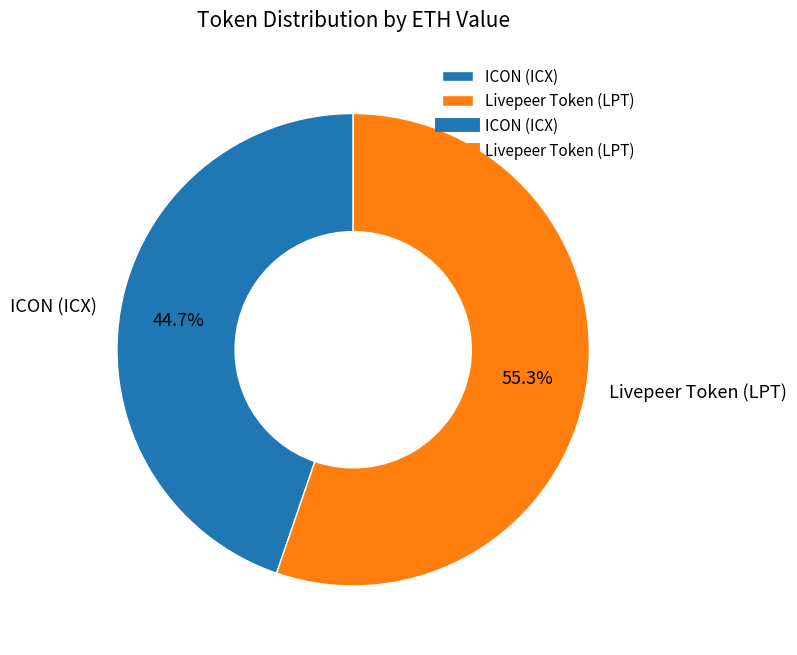

To the nearest percent, what is the combined percentage of ICON (ICX) and Livepeer Token (LPT)?

100%